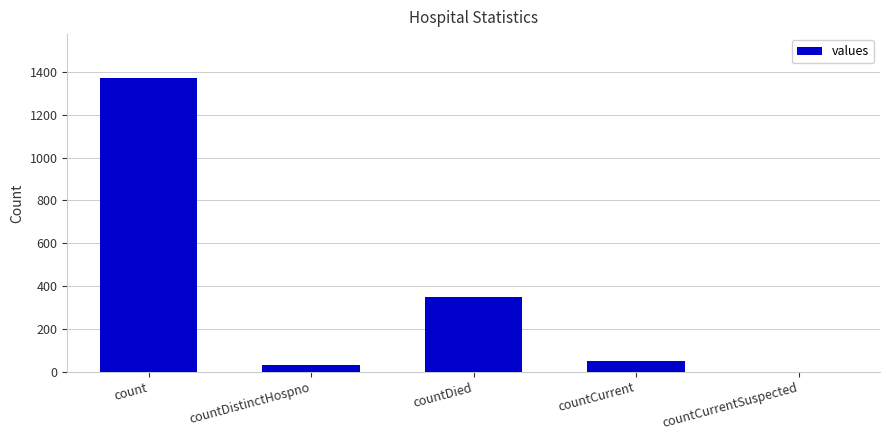

Which category has the highest value across all series?

count